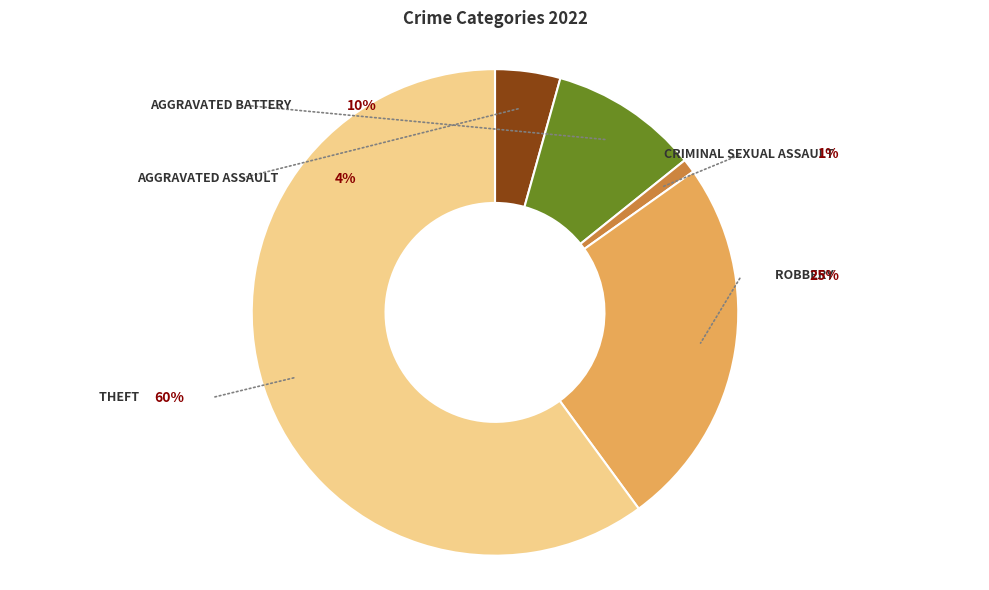

The Criminal Sexual Assault slice represents 9% of the pie. True or false?

False